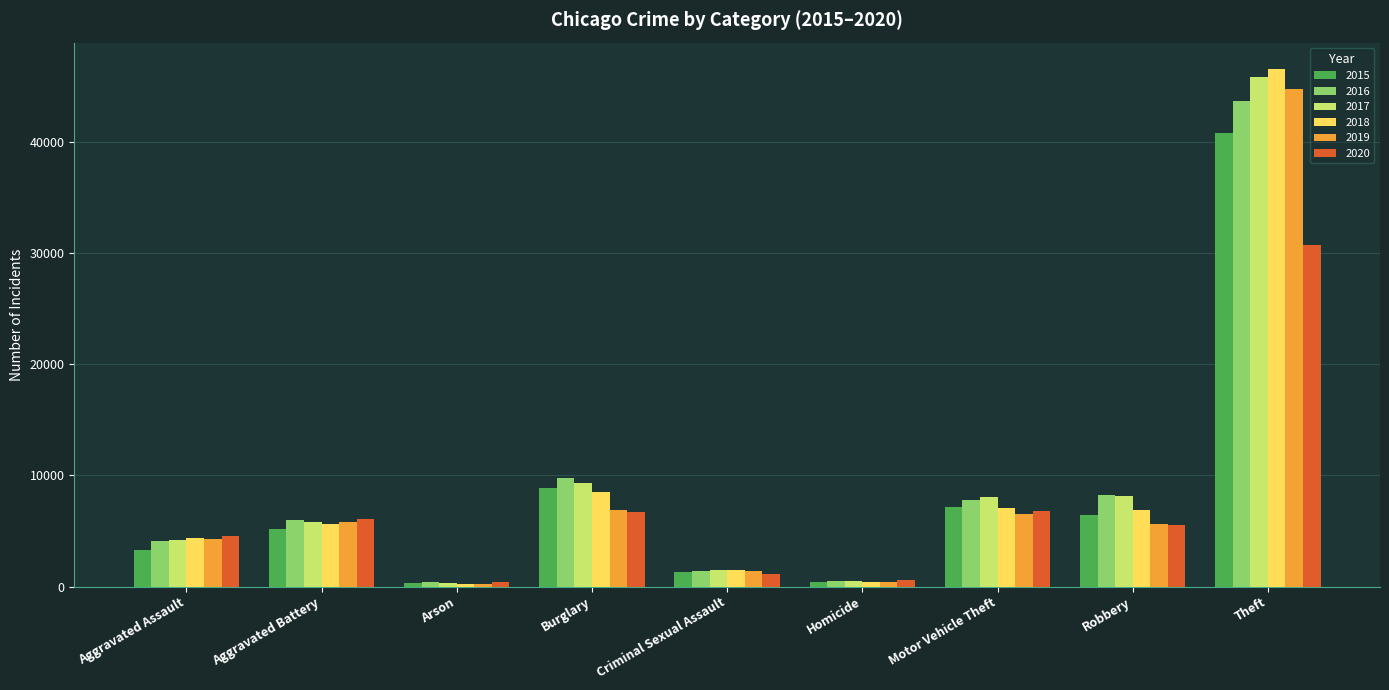

What is the highest value of the 2015 series?

40774